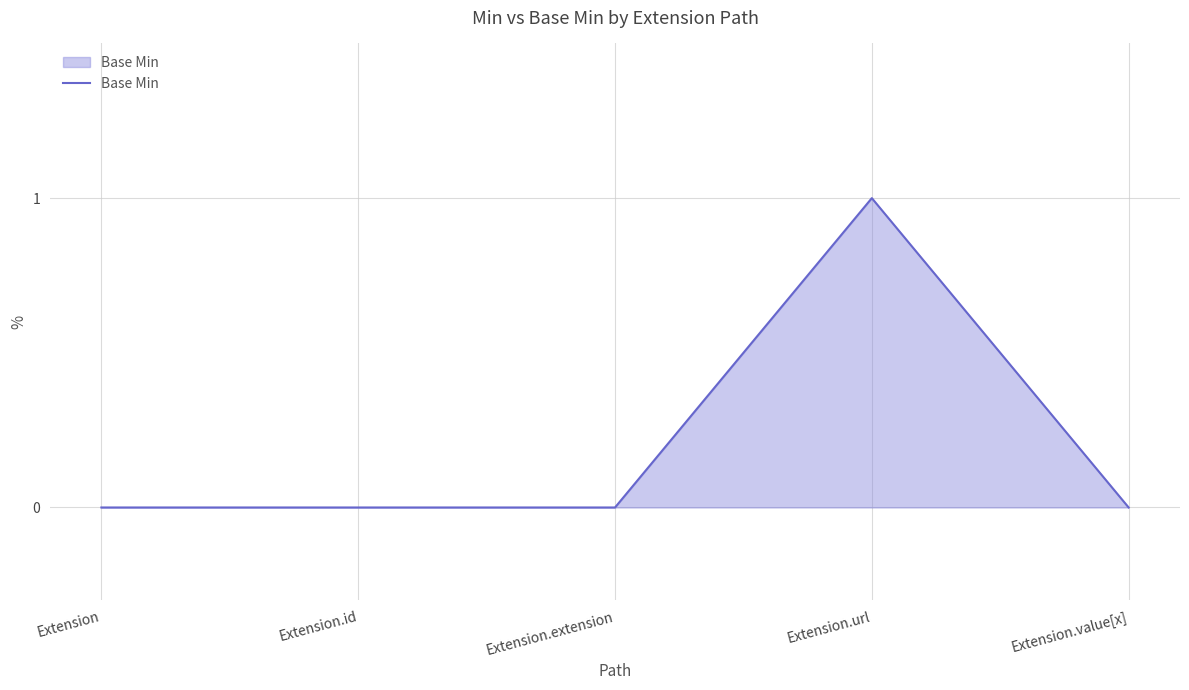

Count the number of categories in the chart.

5